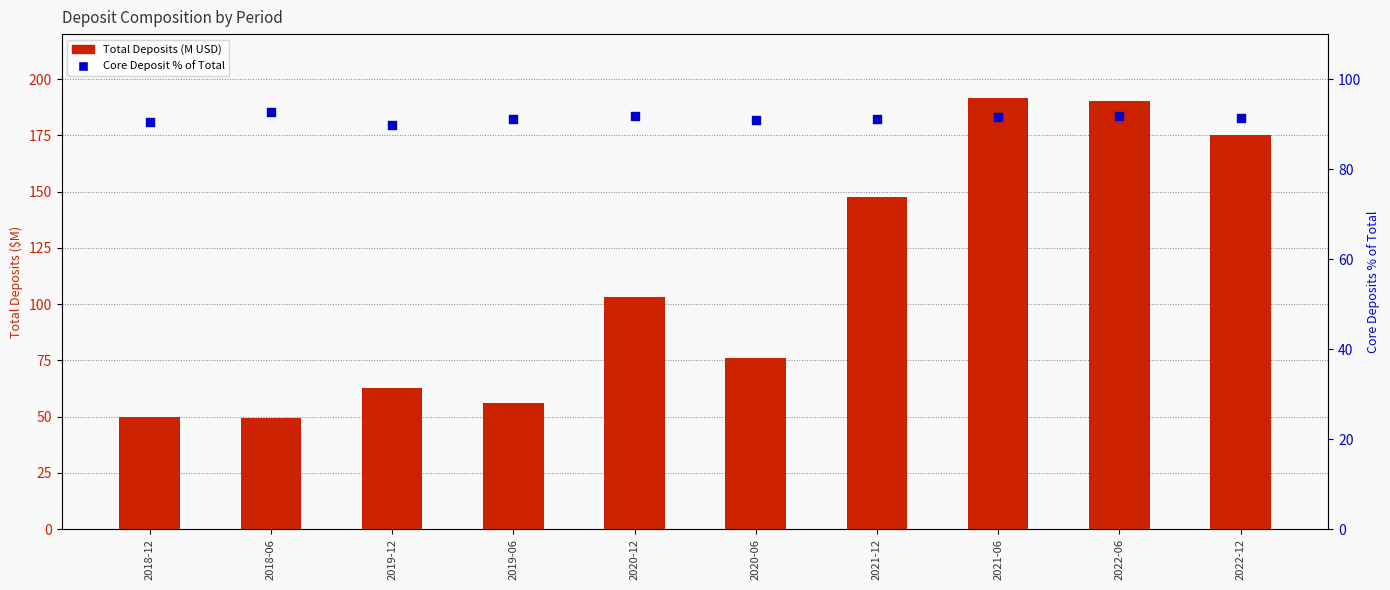

At how many categories does at least one series exceed 63?

10